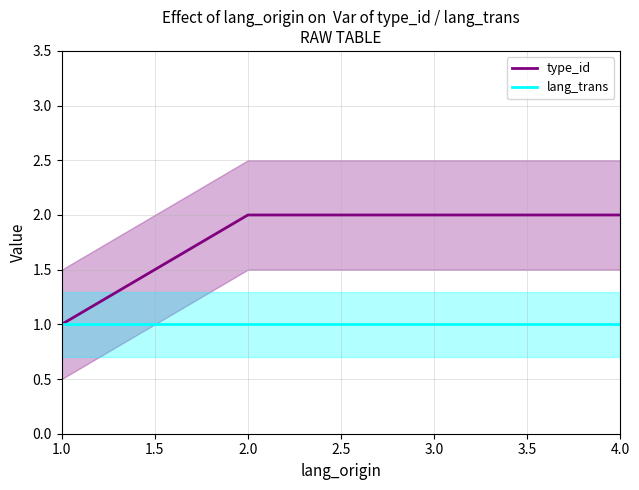

True or false: lang_trans and type_id cross at least once.

False